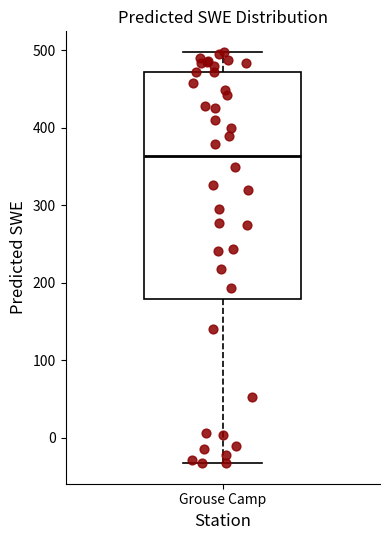

Transcribe this box plot: give where the median line is, the range the box spans, and where the two whiskers end, as read against the y-axis. The values are not printed on the chart, so give them approximately, as read against the axis.

median 360, box 180 to 470, whiskers -30 to 500